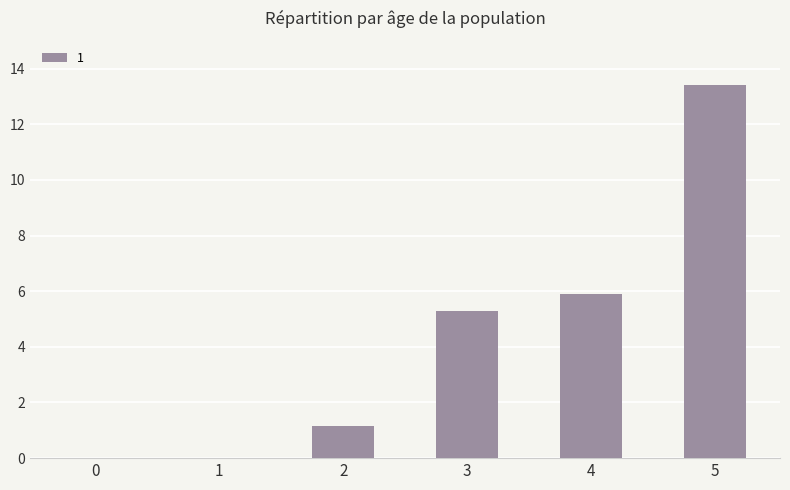

True or false: the data shows 5.0 at 5.

False